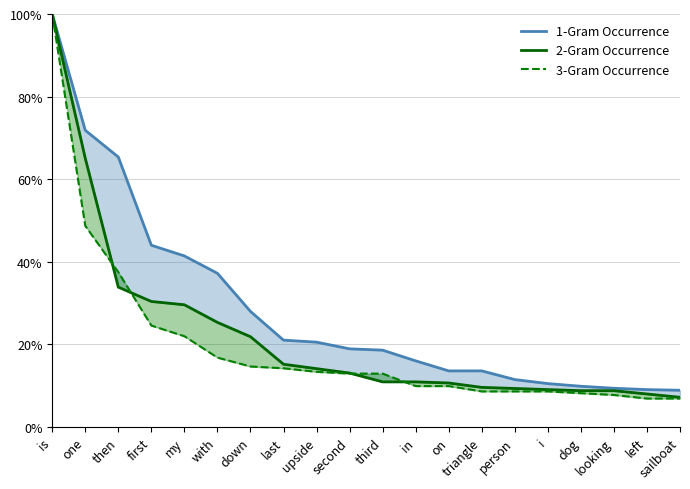

Does the chart have visible grid lines?

Yes